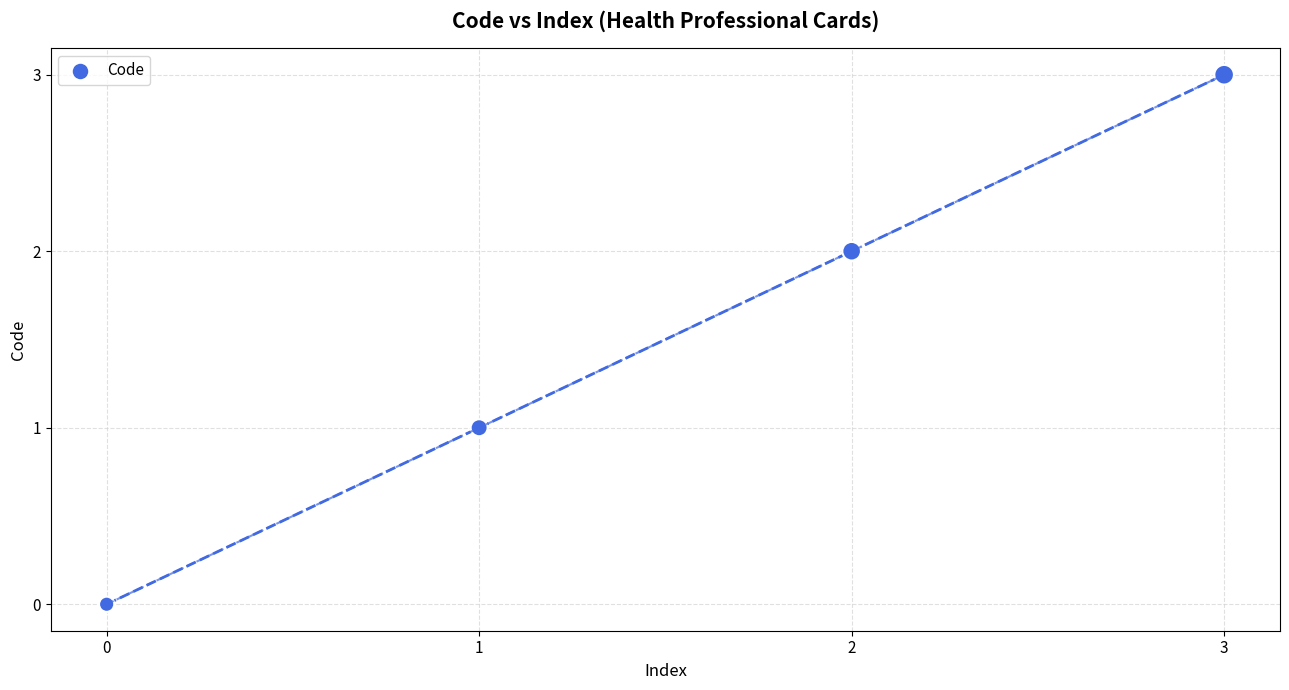

What is the range of Y values (max minus min)?

3